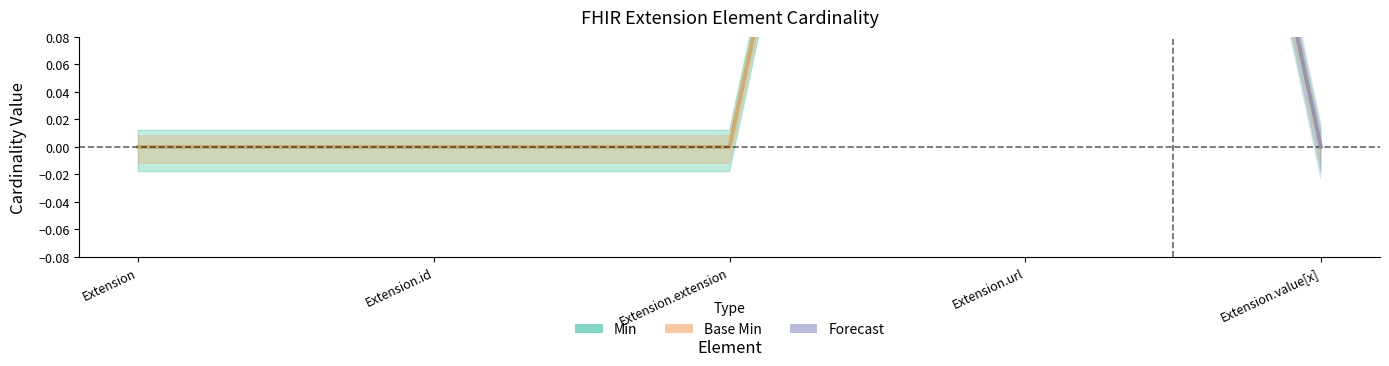

What is the label of the 1st point from the right?

Extension.value[x]